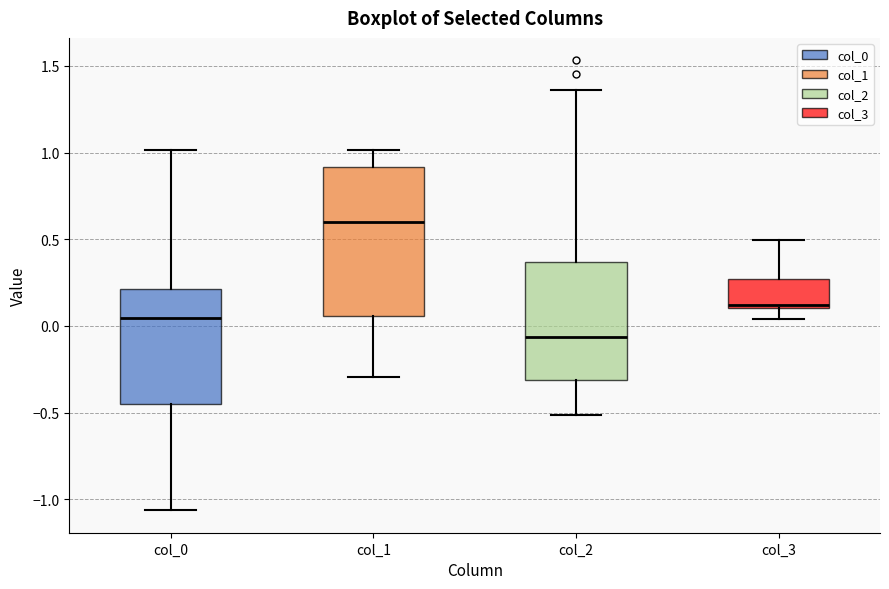

Where does the lower whisker of the box for col_0 end on the y-axis? The values are not printed on the chart, so give them approximately, as read against the axis.

-1.05